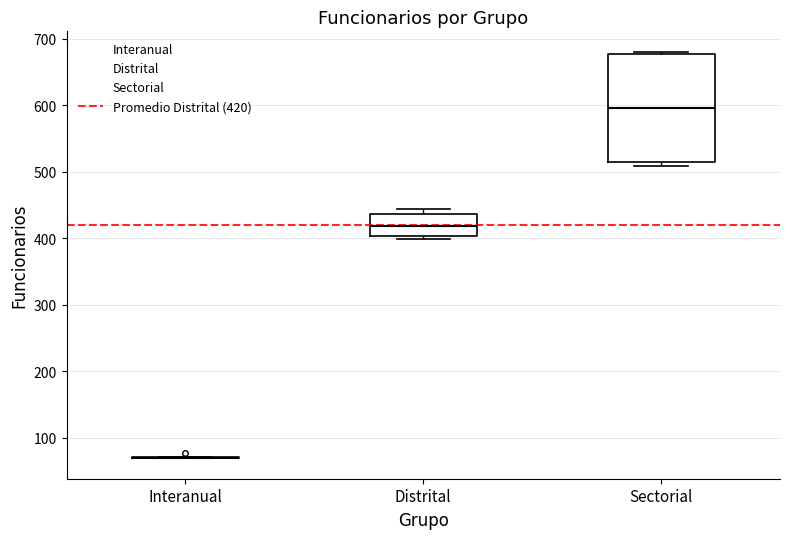

Reading left to right, read every box against the y-axis: the position of its median line, the range the box covers, and the ends of its whiskers. The values are not printed on the chart, so give them approximately, as read against the axis.

Interanual: box collapsed to a line at 70, whiskers 70 to 70
Distrital: median 420, box 400 to 440, whiskers 400 (just below the box's lower edge) to 440 (just above the box's upper edge)
Sectorial: median 600, box 510 to 680, whiskers 510 (just below the box's lower edge) to 680 (just above the box's upper edge)